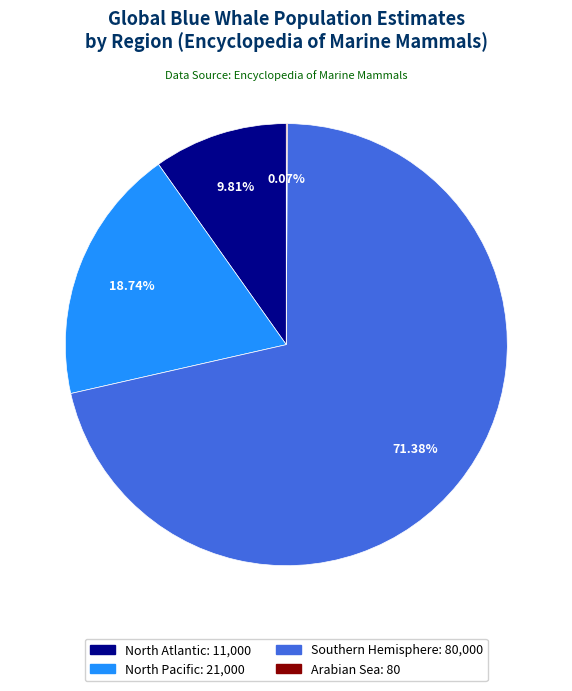

What is the largest slice in the pie chart?

Southern Hemisphere